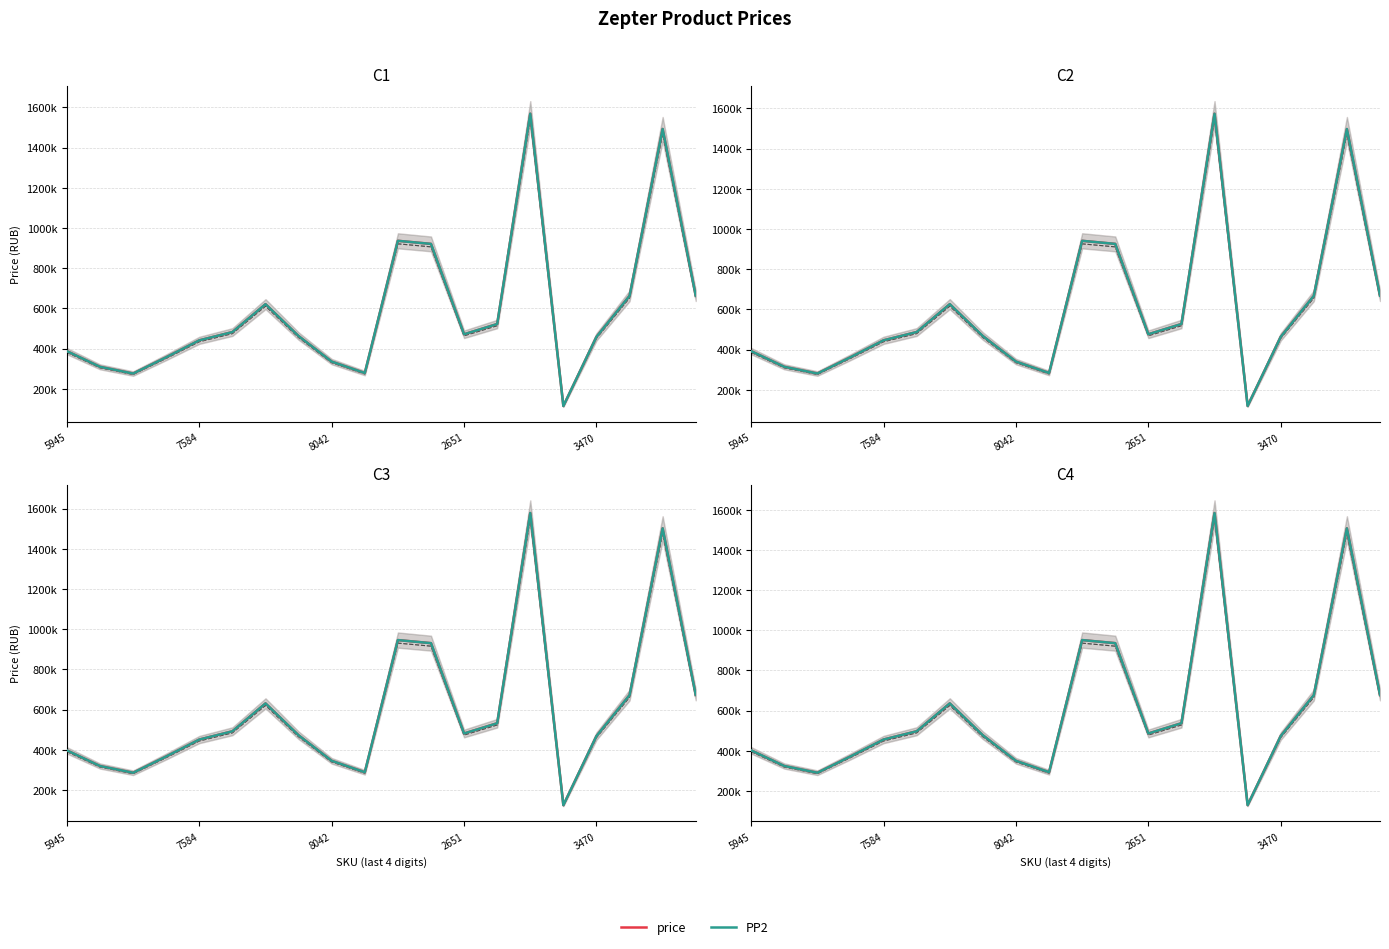

Which series has the largest range (max minus min)?

price